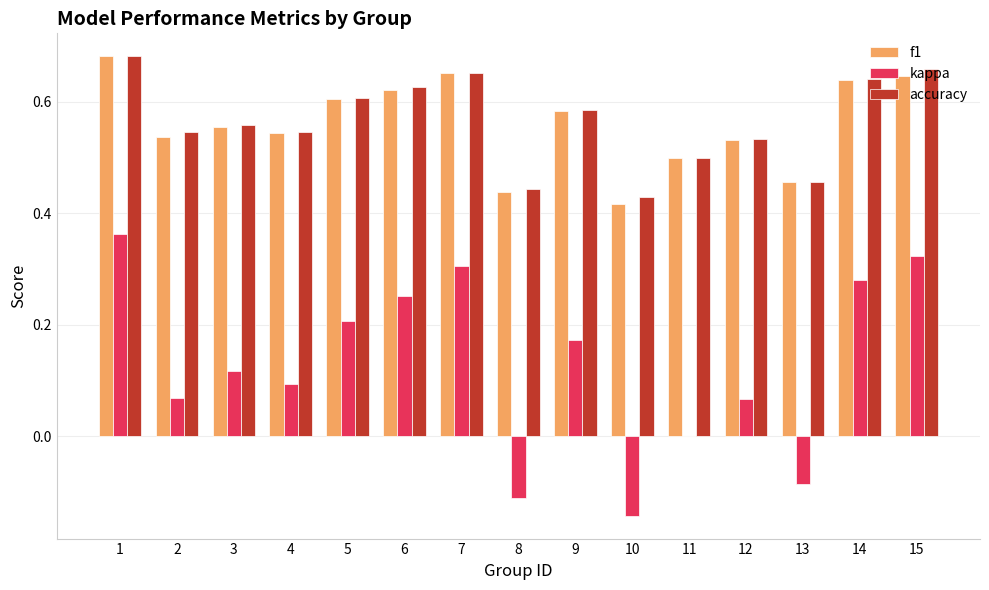

How many categories are shown in the chart?

15